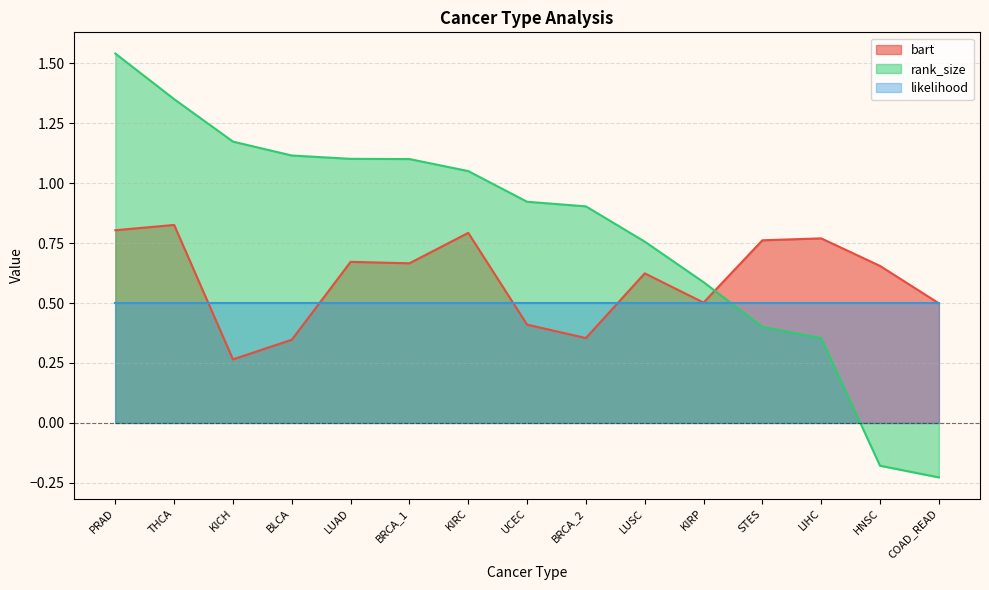

The rank_size series shows 1.0 at KIRP. True or false?

False